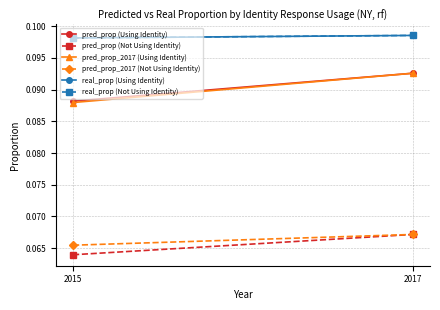

List the labels in order of real_prop (Using Identity) value, largest first.

2017, 2015